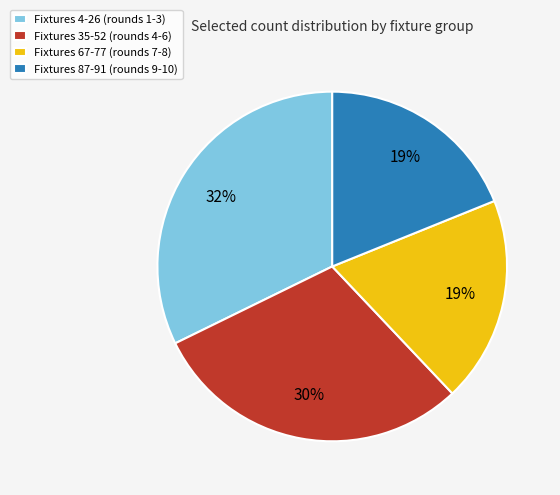

Combined, do Fixtures 67-77 (rounds 7-8) and Fixtures 87-91 (rounds 9-10) account for over 50%?

No